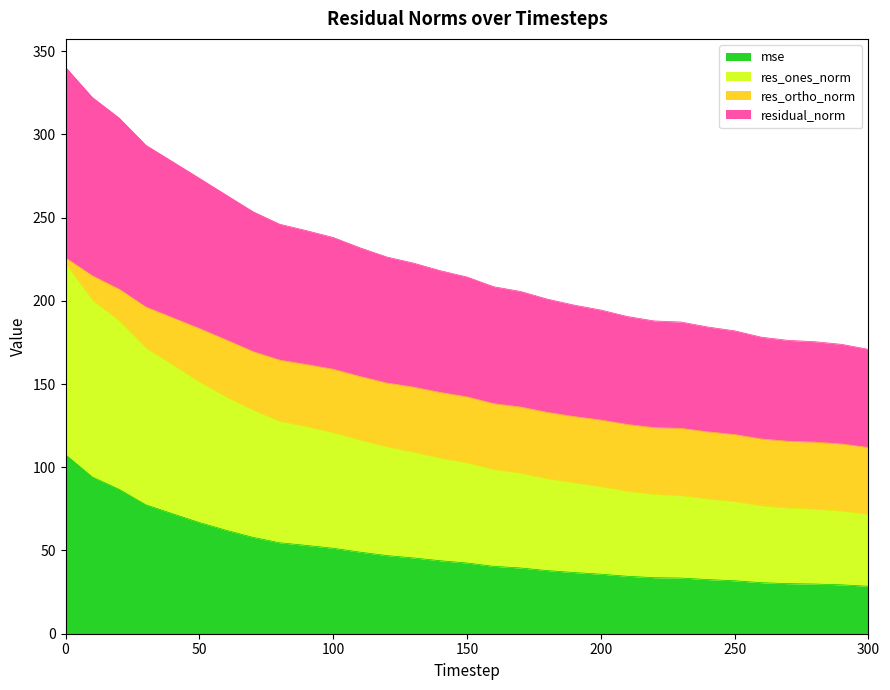

How many data points does each series have?

31